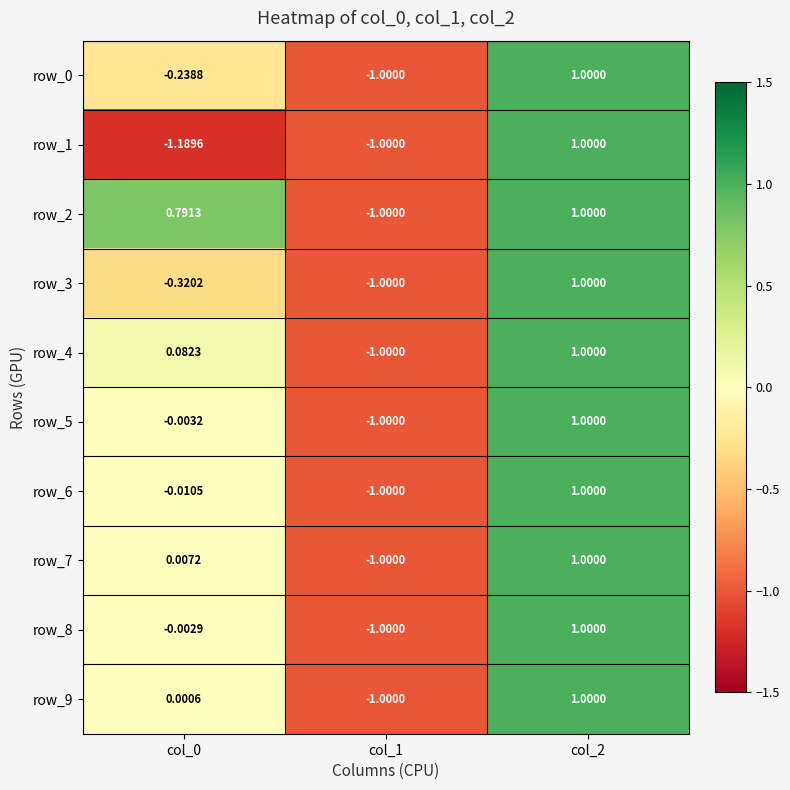

Reading left to right, transcribe all the data shown in this chart.

row_0: -0.2	-1.0	1.0
row_1: -1.2	-1.0	1.0
row_2: 0.8	-1.0	1.0
row_3: -0.3	-1.0	1.0
row_4: 0.1	-1.0	1.0
row_5: -0.0	-1.0	1.0
row_6: -0.0	-1.0	1.0
row_7: 0.0	-1.0	1.0
row_8: -0.0	-1.0	1.0
row_9: 0.0	-1.0	1.0